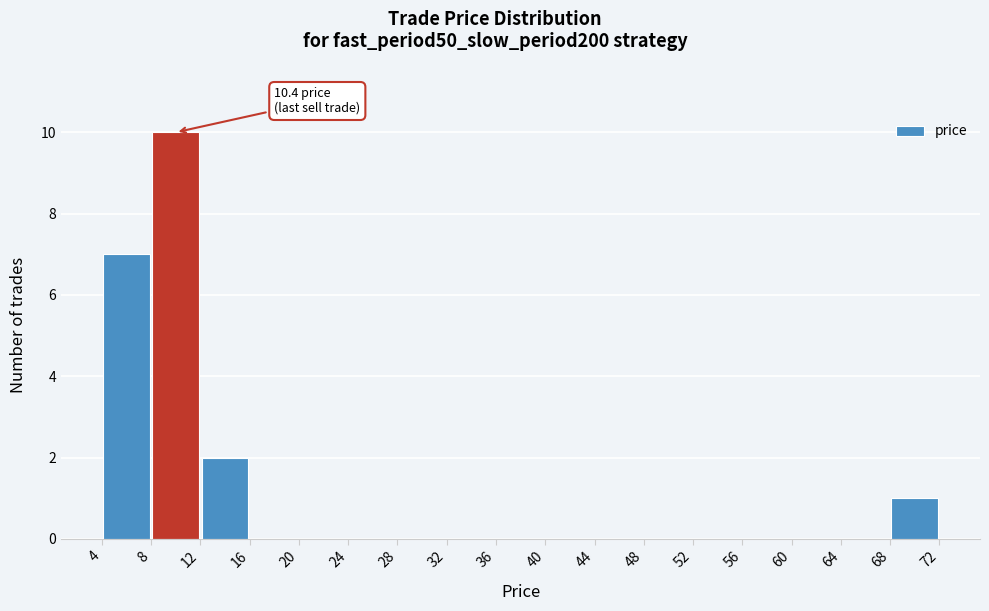

Over which range of the x-axis is the bar tallest?

8 to 12